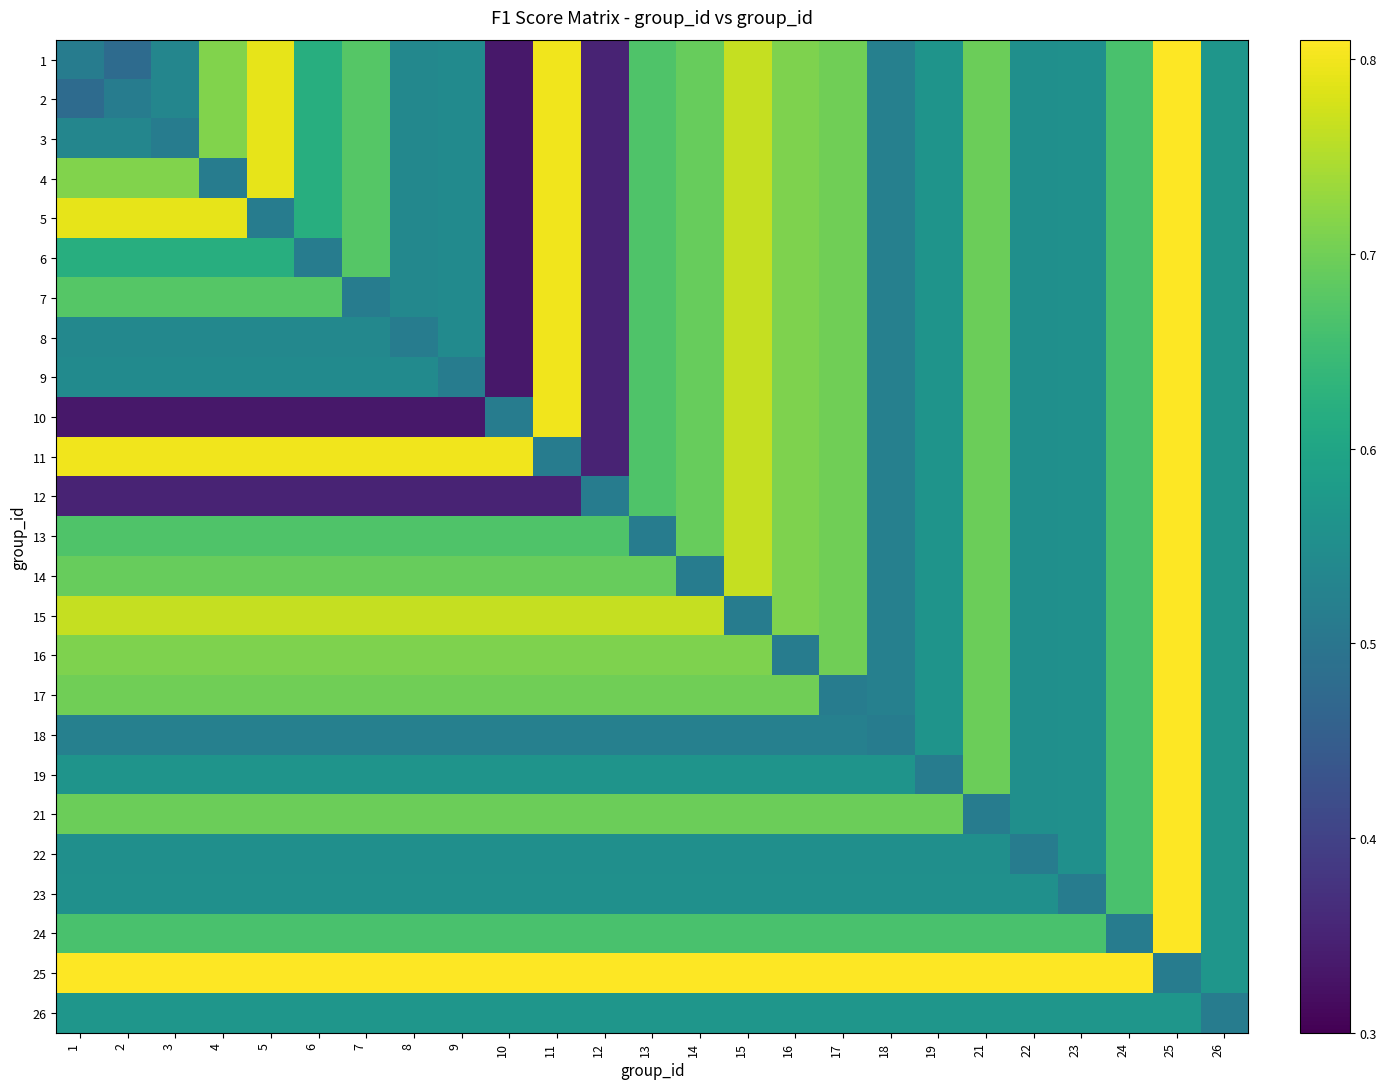

Which has a higher value, 19 or 23?

19